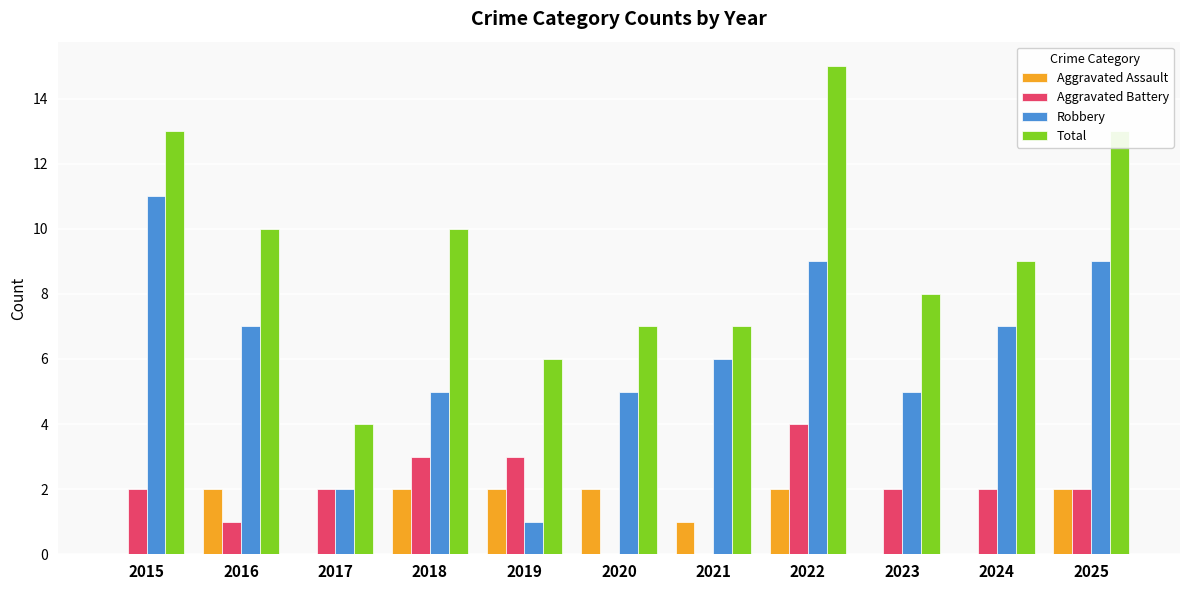

The value of Aggravated Assault at 2025 is 2. True or false?

True